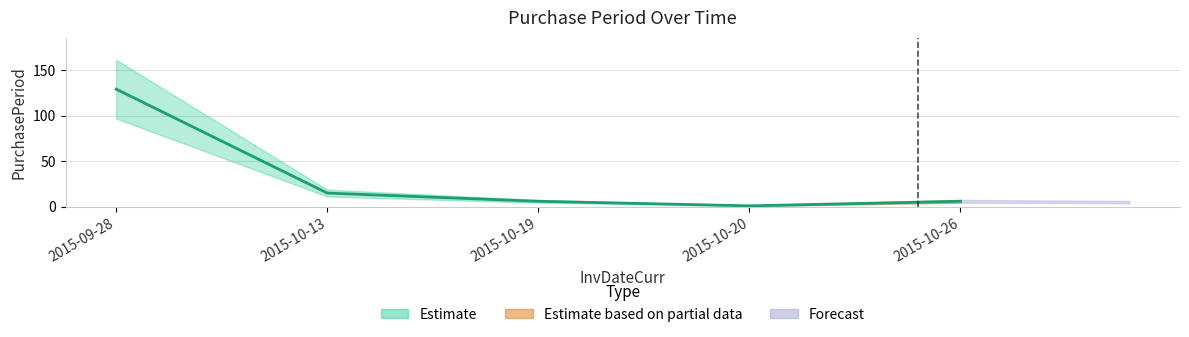

Rank the categories by value from highest to lowest.

2015-09-28, 2015-10-13, 2015-10-19, 2015-10-26, 2015-10-20